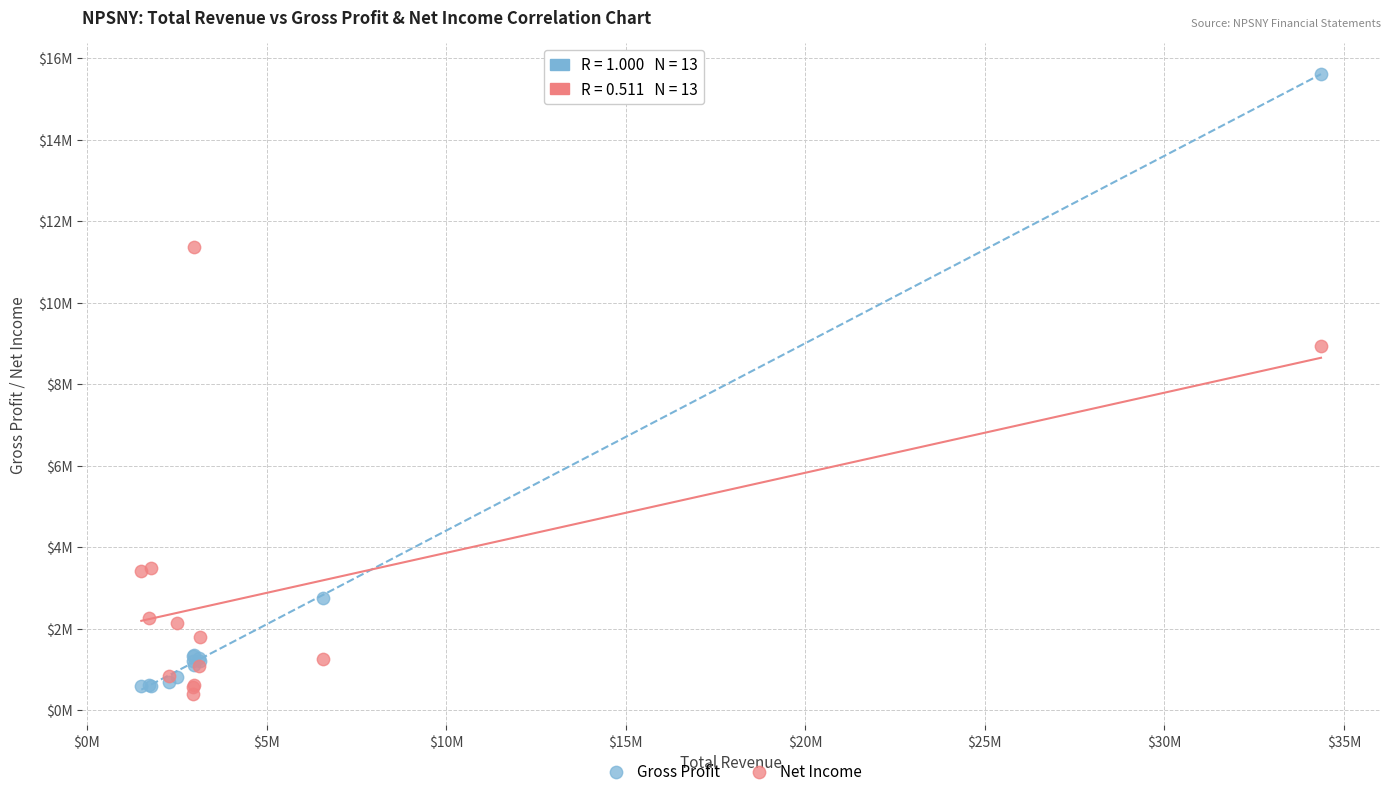

Which series has the largest Y range (max minus min)?

Gross Profit